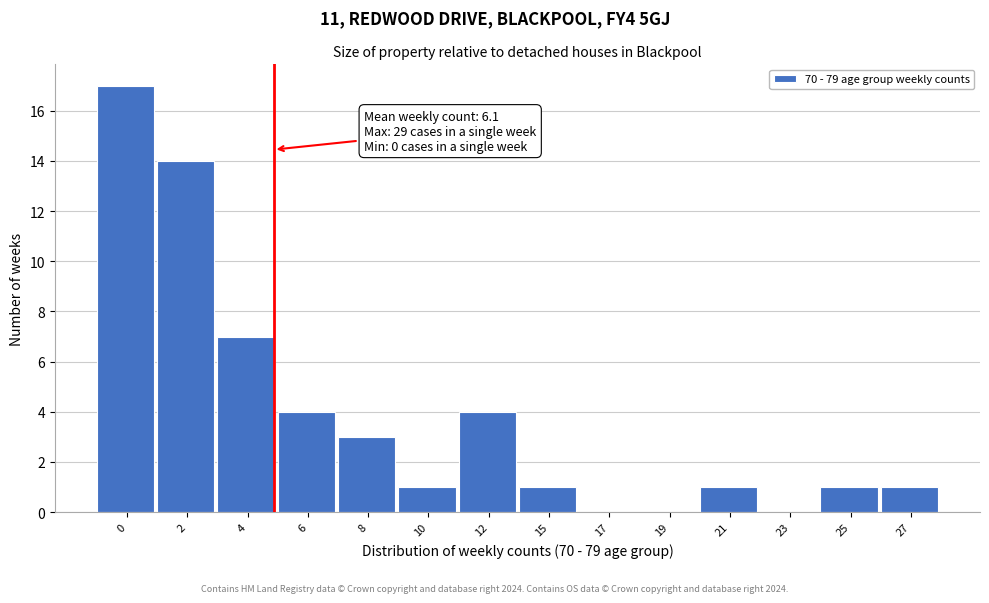

Reading left to right, list all the values displayed in this chart.

0=17	2=14	4=7	6=4	8=3	10=1	12=4	15=1	17=0	19=0	21=1	23=0	25=1	27=1